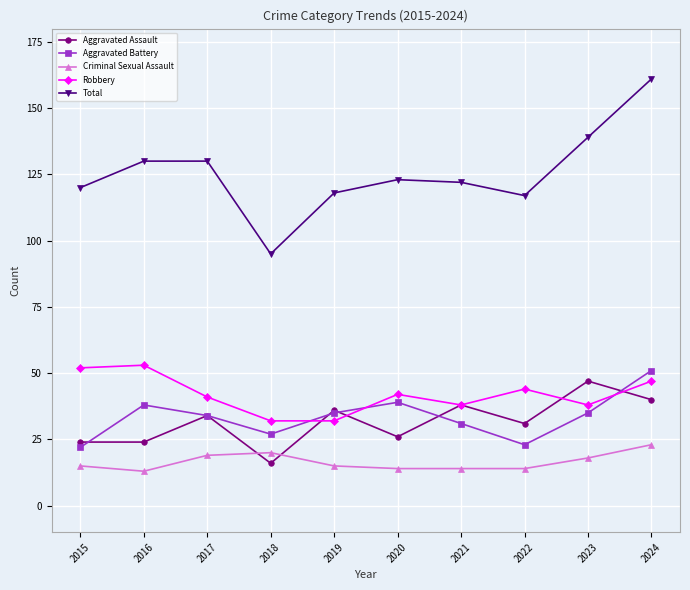

How many data points in Aggravated Battery are less than 35?

5